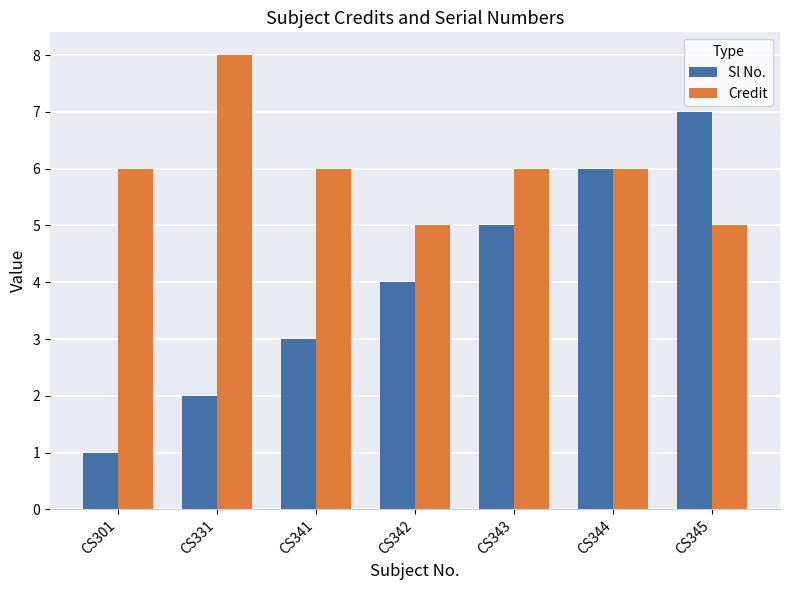

What is the difference between the maximum and minimum values in the Credit series?

3